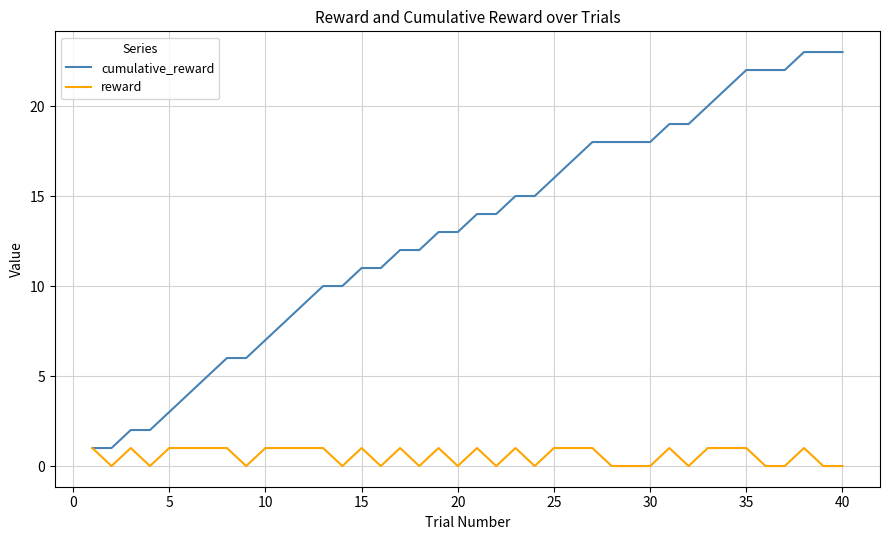

What is the maximum value shown in the chart?

23